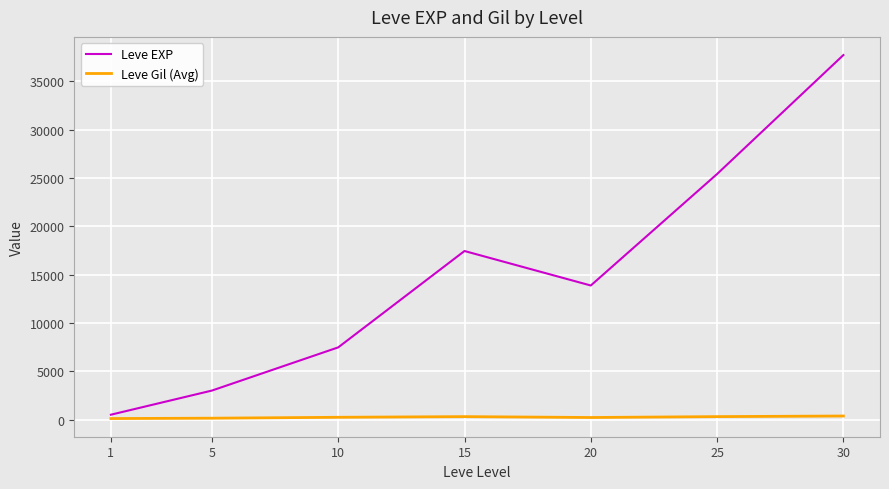

Between 20 and 25, which series saw the biggest shift?

Leve EXP